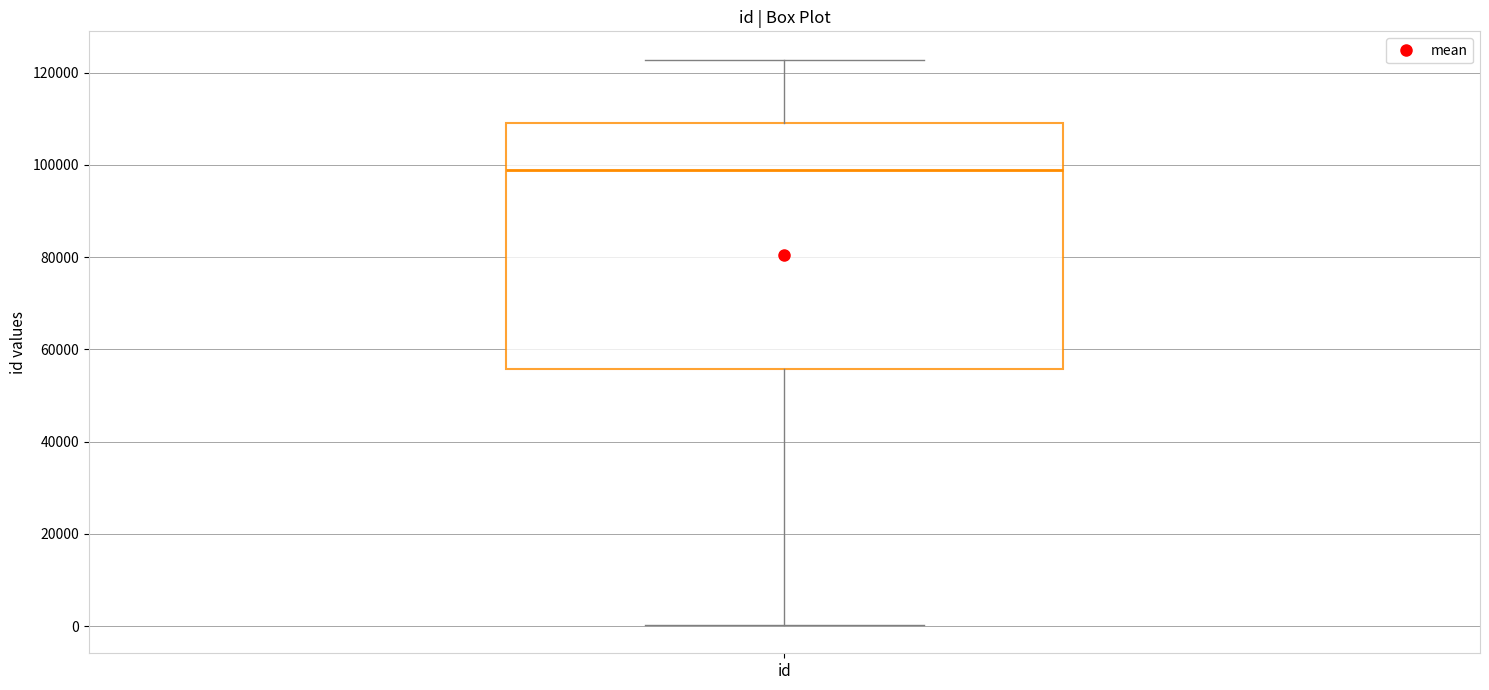

Transcribe this box plot: give where the median line is, the range the box spans, and where the two whiskers end, as read against the y-axis. The values are not printed on the chart, so give them approximately, as read against the axis.

median 98000, box 56000 to 110000, whiskers 0 to 122000